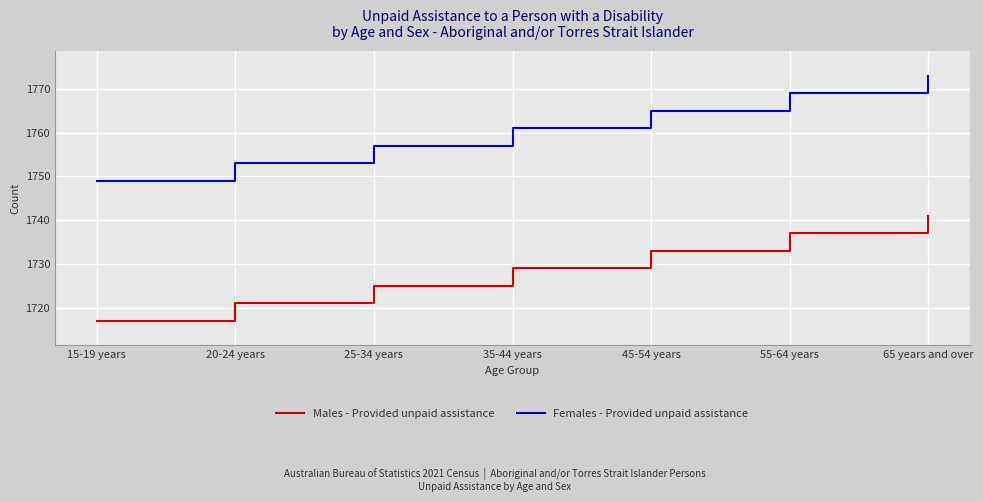

Does the chart display data point markers on the line(s)?

No